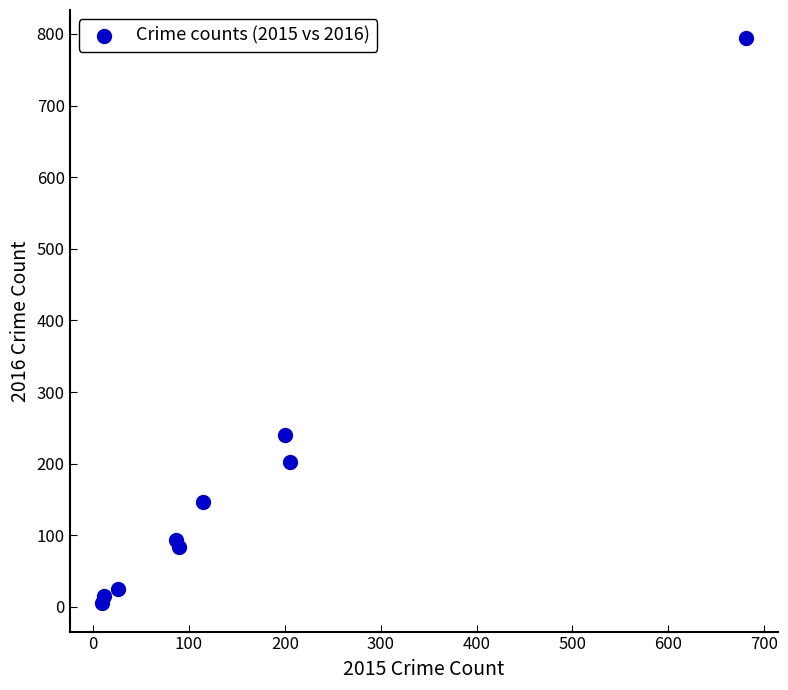

What is the average Y value?

178